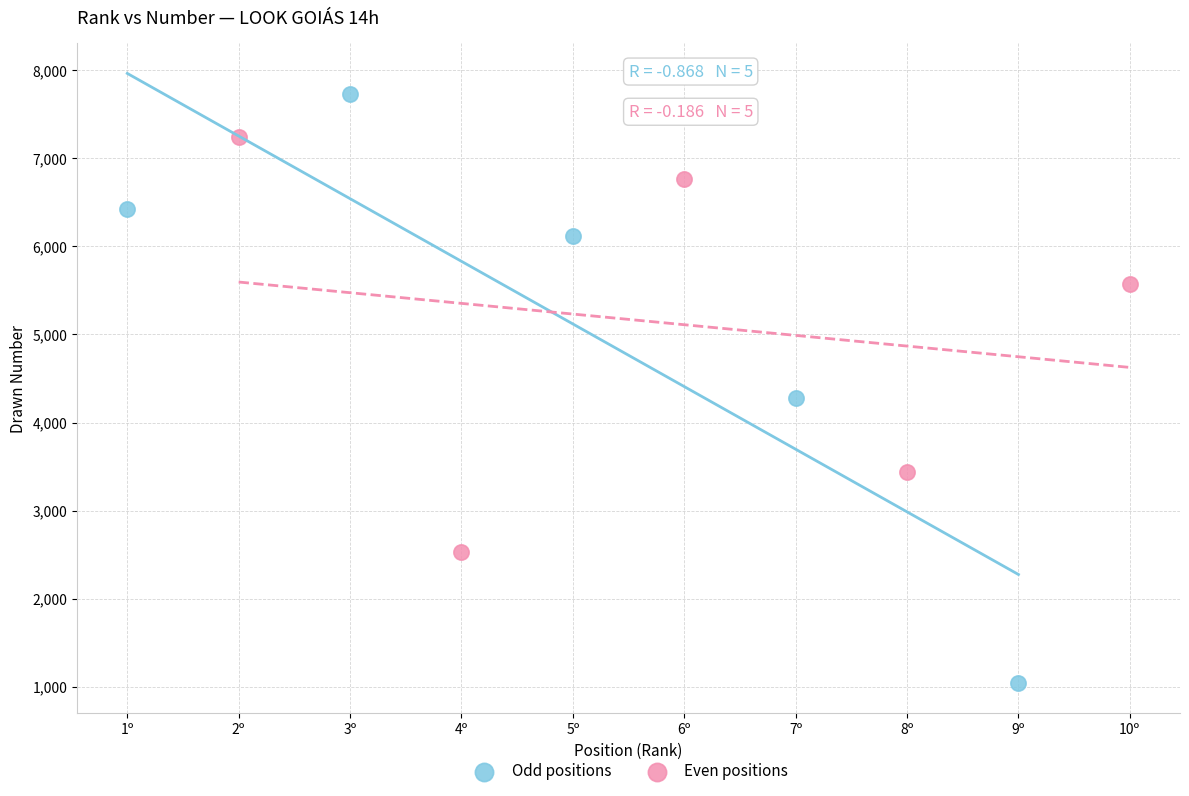

Which series has the widest spread of Y values?

Odd positions